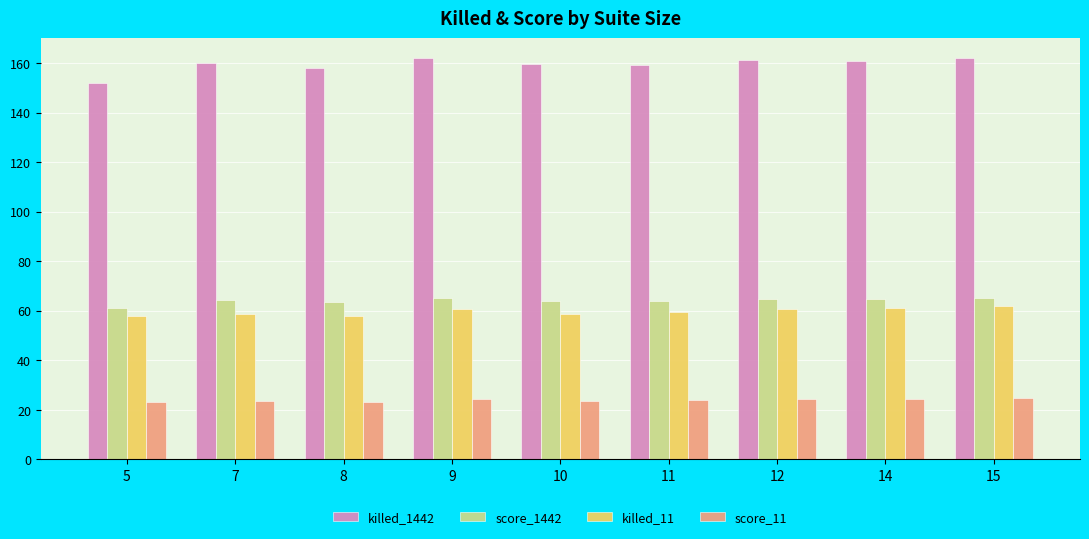

What is the greatest value displayed?

162.0